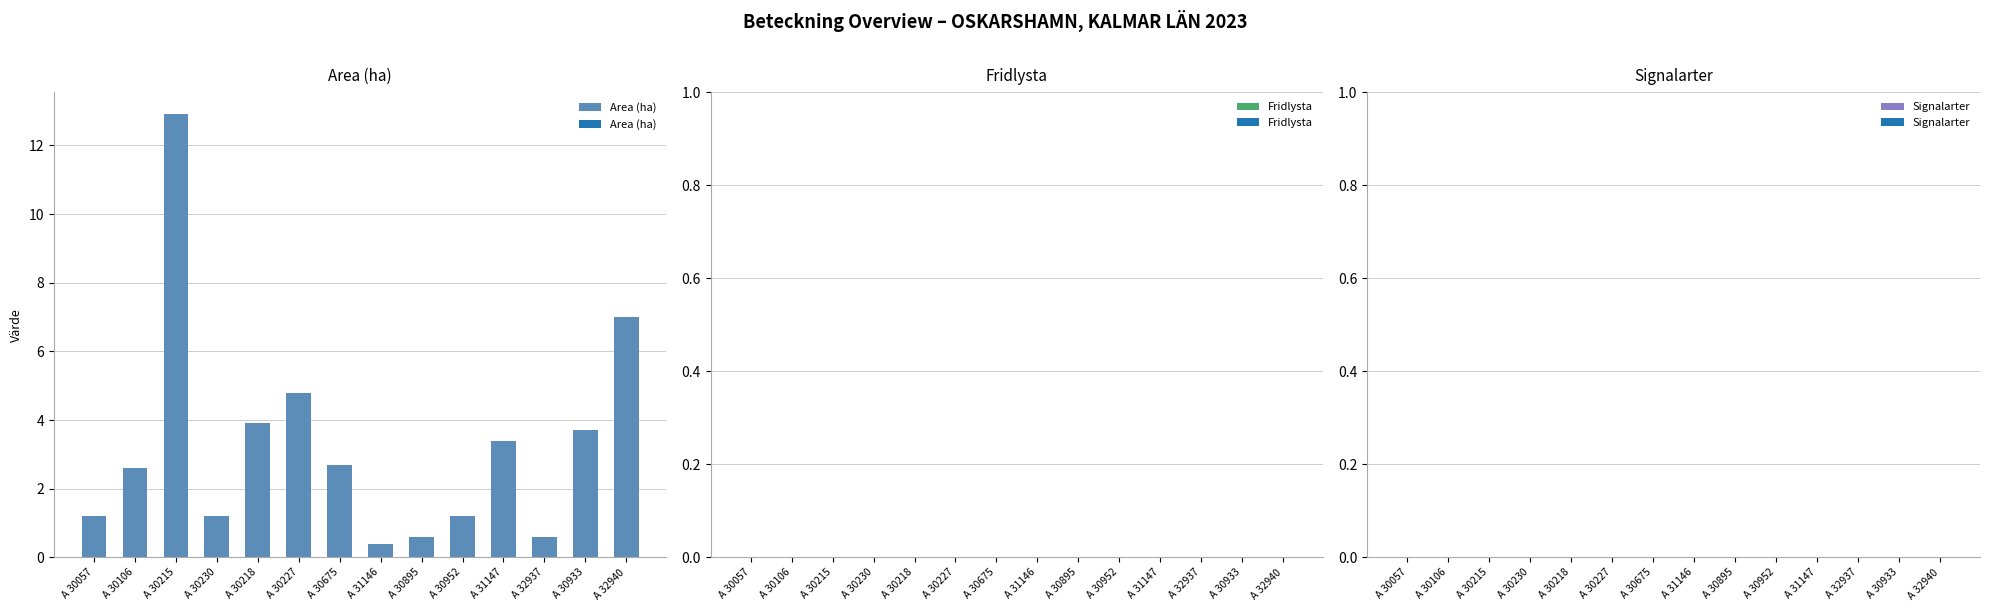

Reading left to right, list all the values displayed in this chart.

1.2	2.6	12.9	1.2	3.9	4.8	2.7	0.4	0.6	1.2	3.4	0.6	3.7	7.0